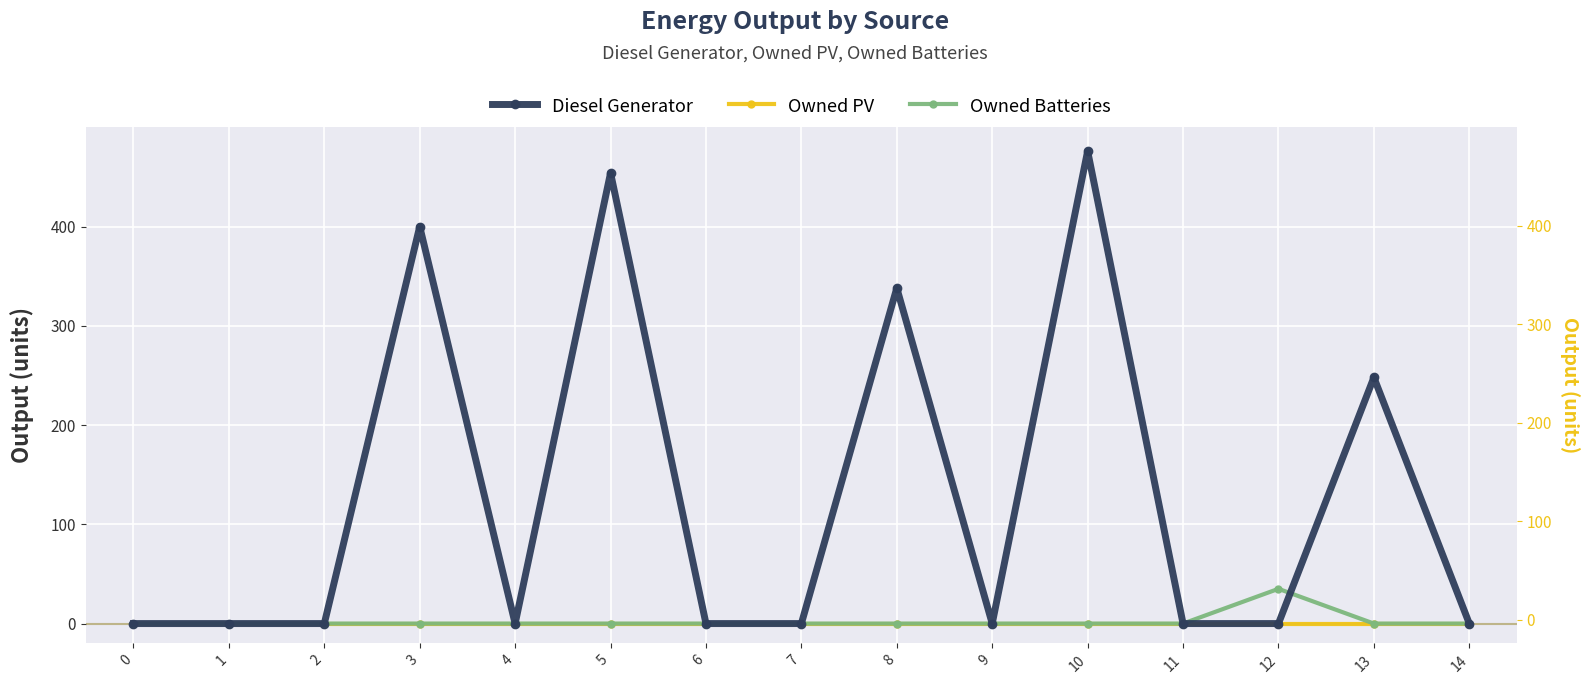

Reading left to right, list all the values displayed in this chart.

Diesel Generator: 0	0	0	400	0	454	0	0	338	0	476	0	0	248	0
Owned PV: 0	0	0	0	0	0	0	0	0	0	0	0	0	0	0
Owned Batteries: 0	0	0	0	0	0	0	0	0	0	0	0	35	0	0